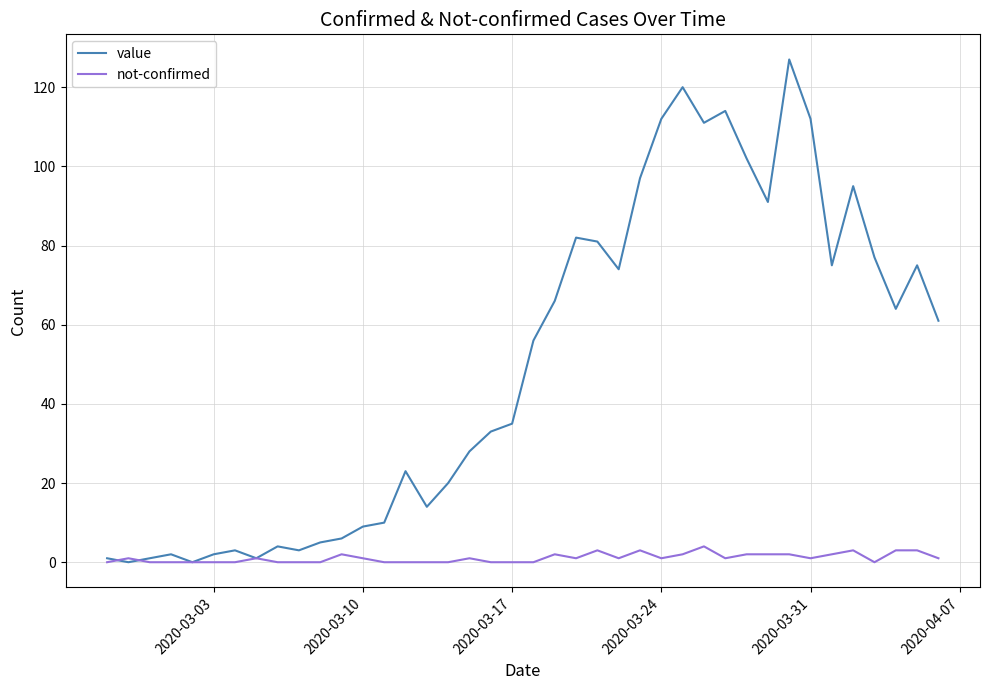

Which series has the largest range (max minus min)?

value